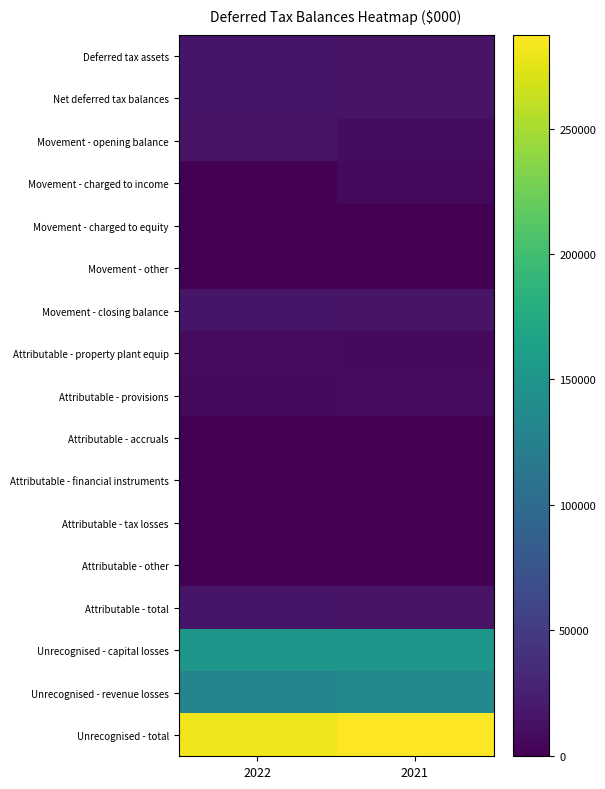

What is the spread (max minus min) of values at 2021?

287424